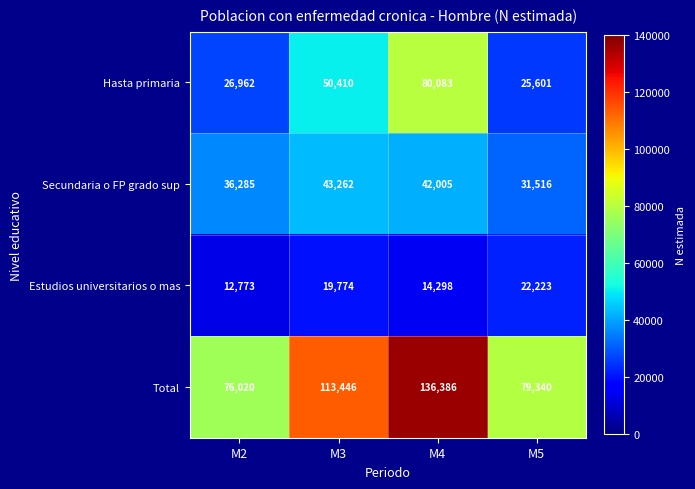

At M2, list the series in order from smallest to largest.

Estudios universitarios o mas, Hasta primaria, Secundaria o FP grado sup, Total